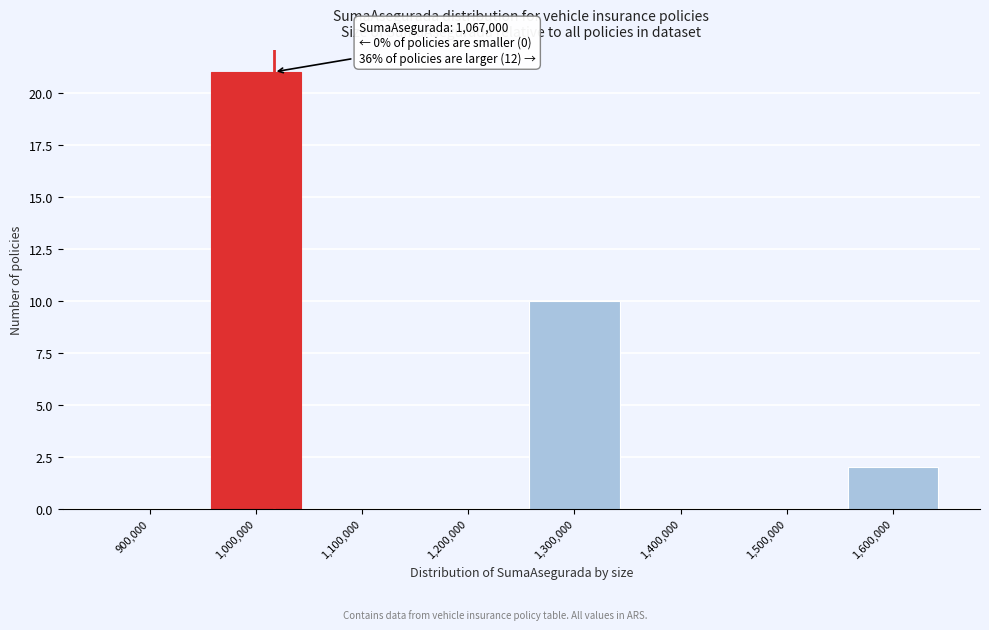

Reading left to right, extract all data points from this chart.

900,000=0	1,000,000=21	1,100,000=0	1,200,000=0	1,300,000=10	1,400,000=0	1,500,000=0	1,600,000=2